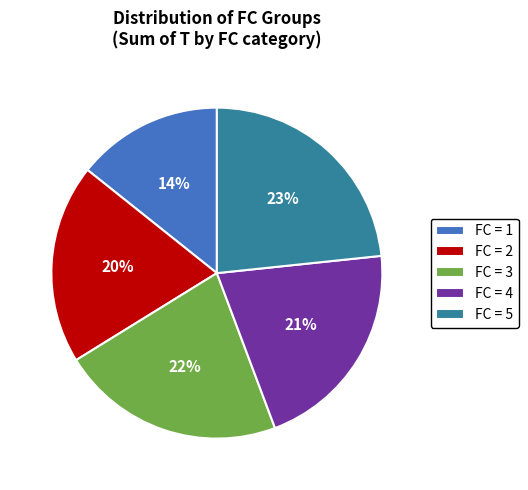

To the nearest percent, what is the difference between the FC = 1 and FC = 4 slice percentages?

7%